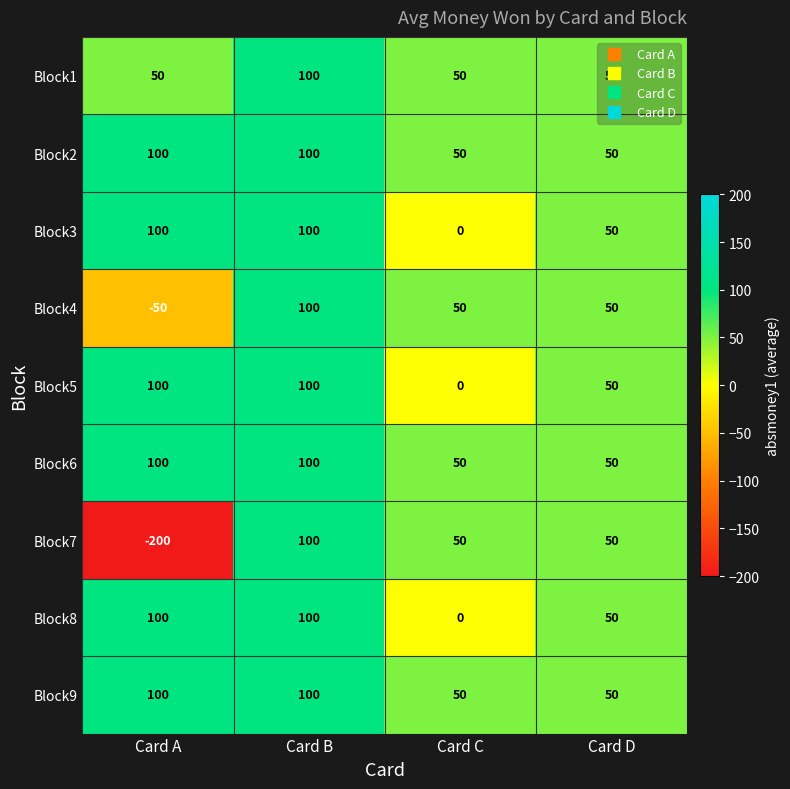

The value of Block3 at Card D is 50. True or false?

True